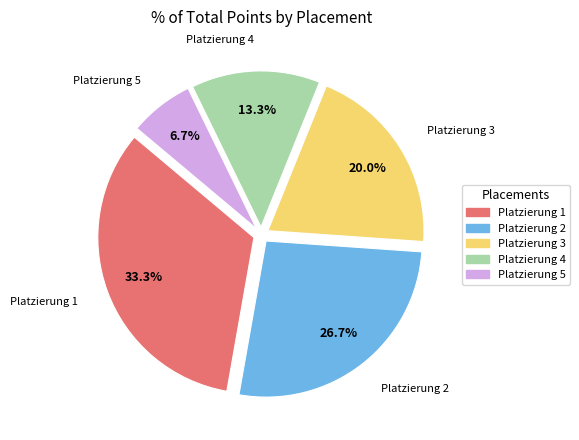

Is Platzierung 3 the majority of the pie?

No